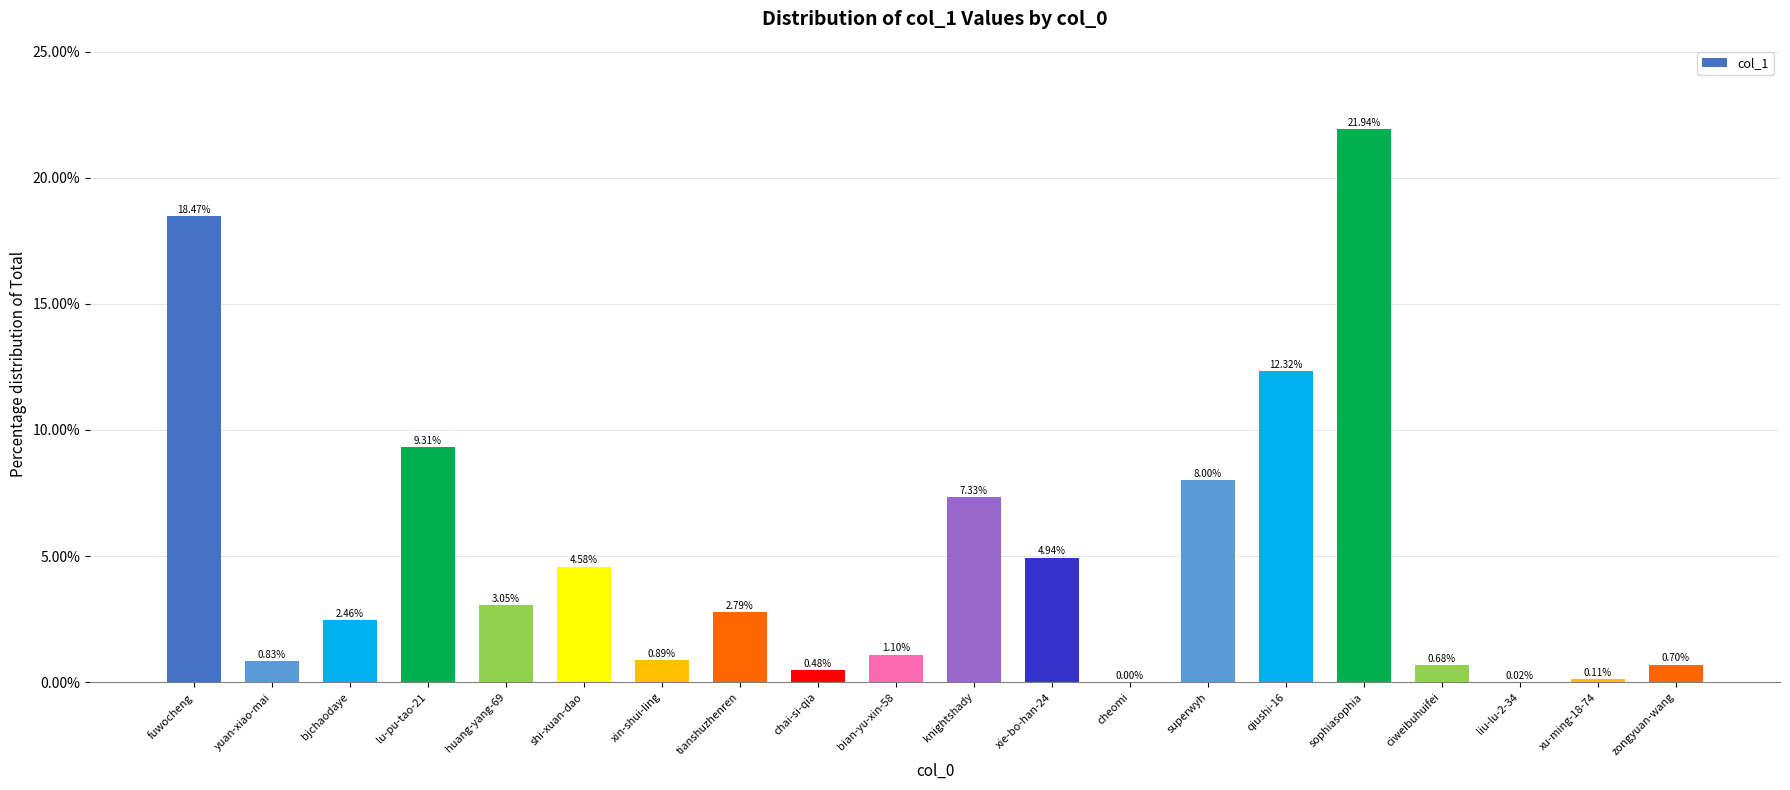

What is the sum of all values?

100.0